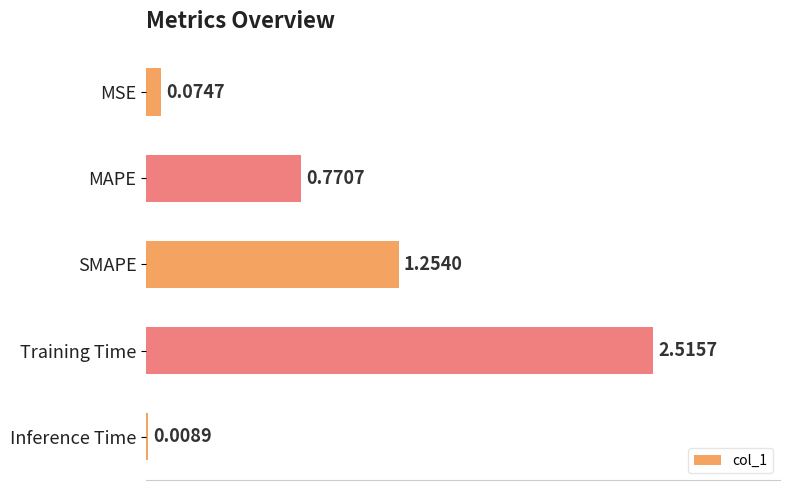

What is the sum of all values?

4.6